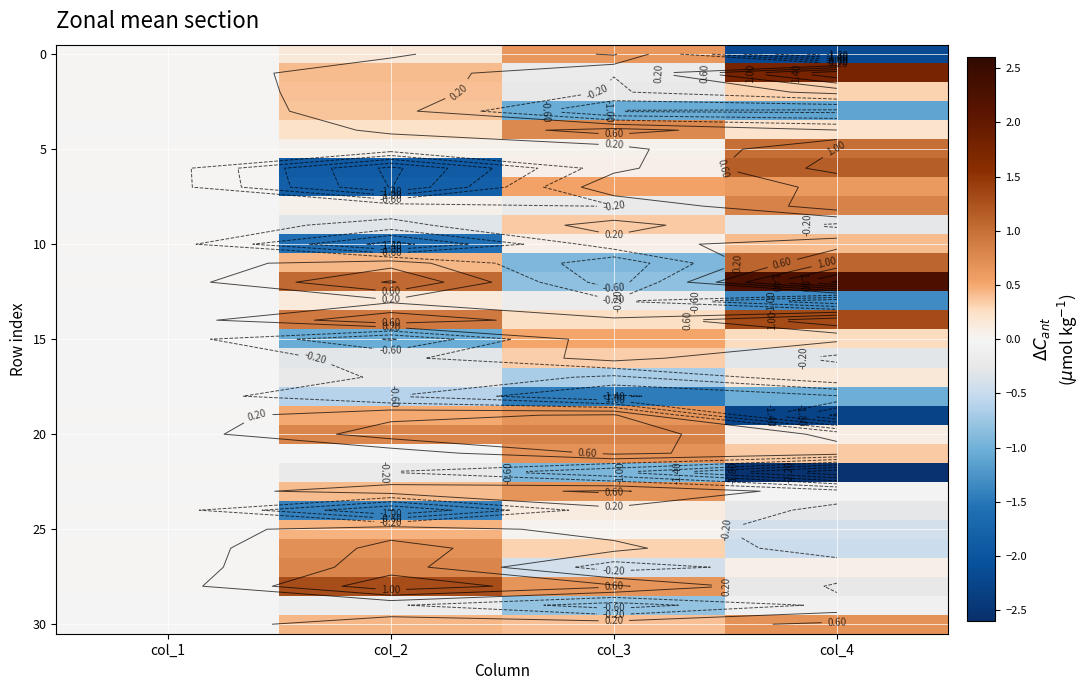

At which category does the chart reach its minimum across all series?

col_4